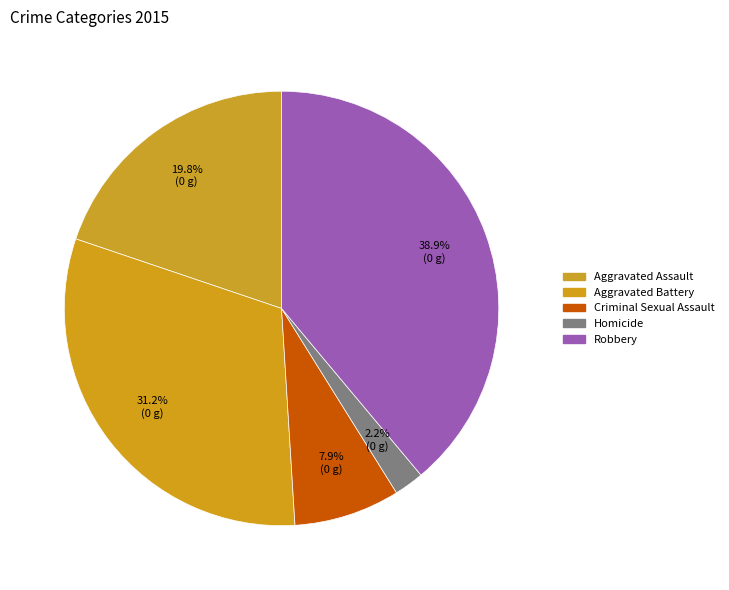

How many slices are in this pie chart?

5